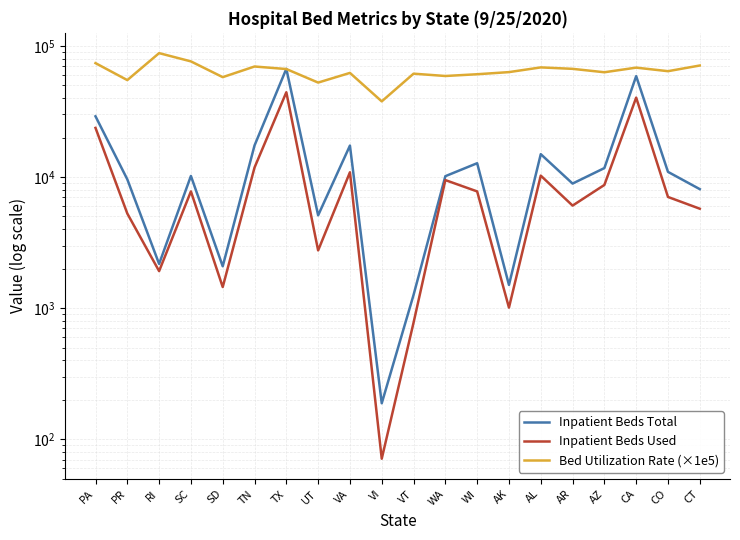

What is the value of the Inpatient Beds Total point at the 20th from the left?

8082.0